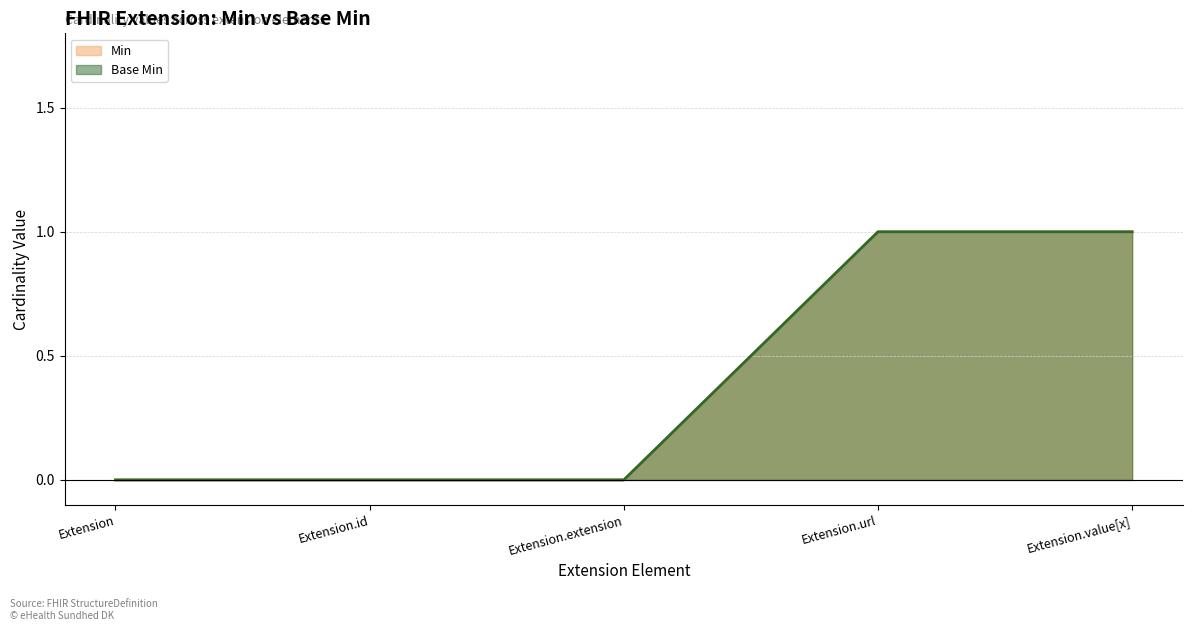

At how many categories does at least one series exceed 0?

2